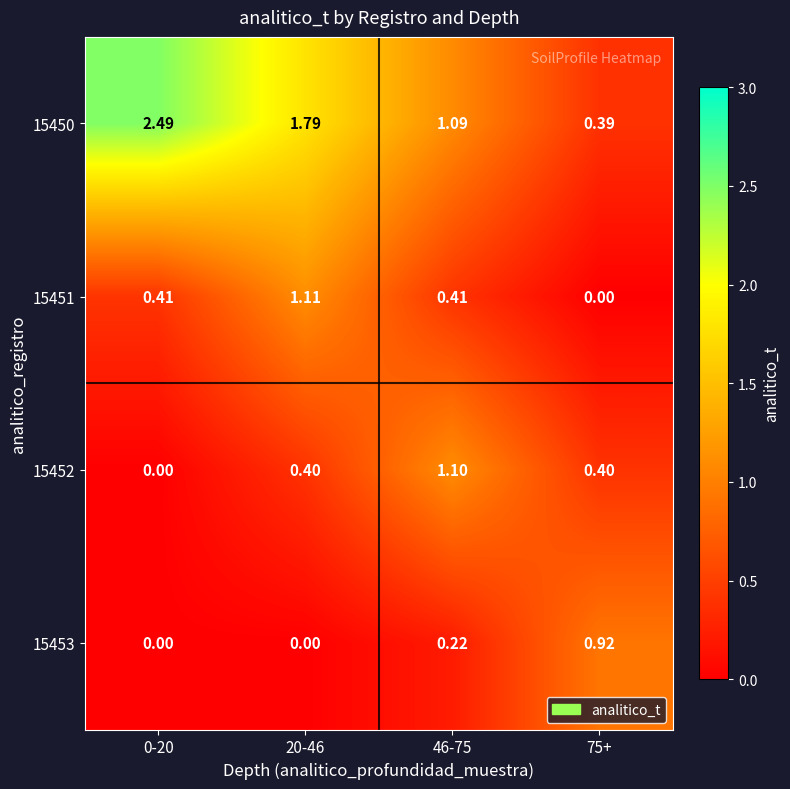

Is the value of 15452 at 75+ greater than the value of 15450 at 20-46?

No